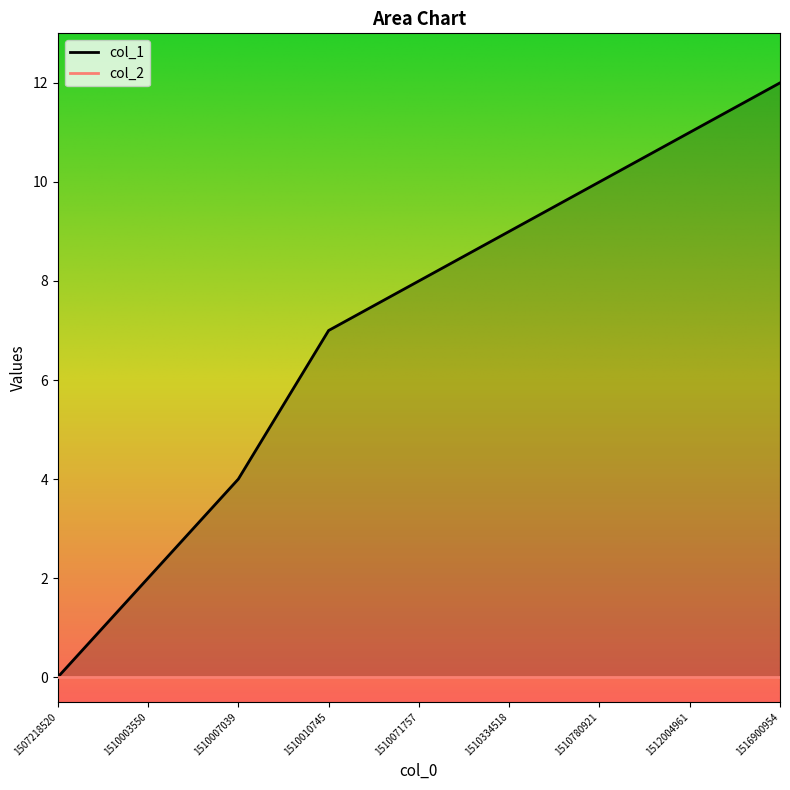

Rank the categories by value from highest to lowest.

1516900954, 1512004961, 1510780921, 1510334518, 1510071757, 1510010745, 1510007039, 1510003550, 1507218520